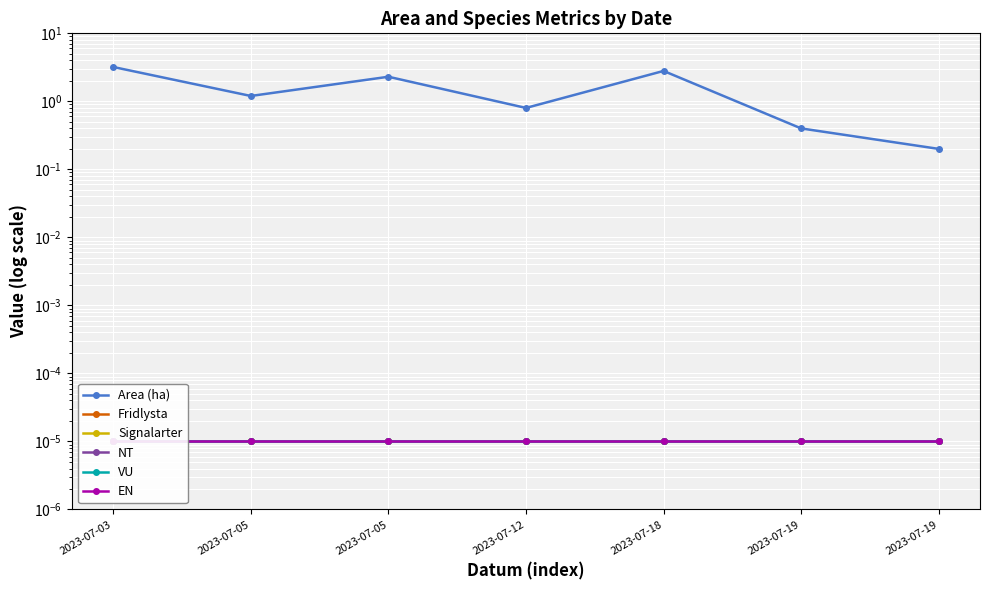

Where is the first local minimum for Area (ha)?

2023-07-05